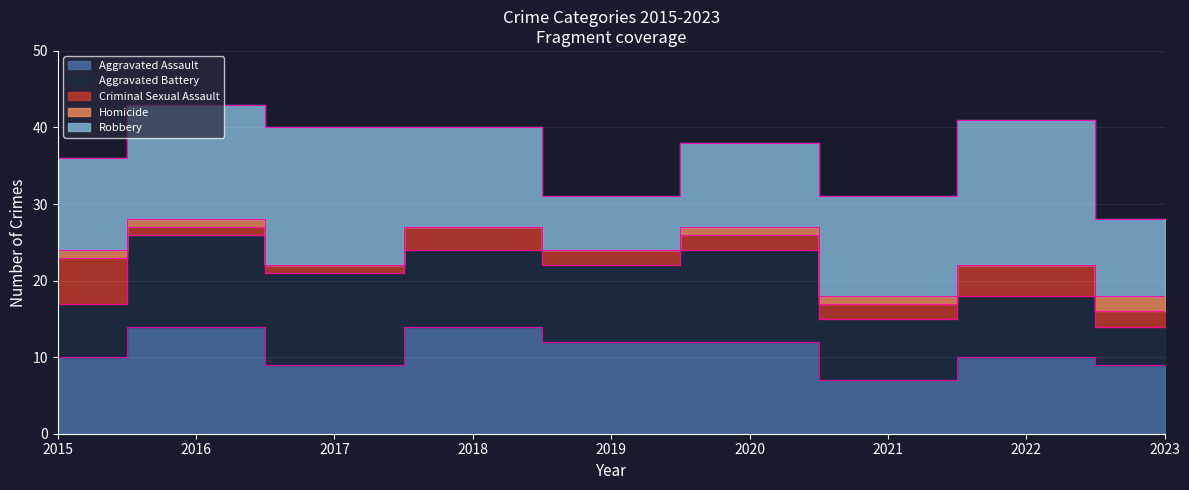

Reading left to right, list all the values displayed in this chart.

Aggravated Assault: 2015=10	2016=14	2017=9	2018=14	2019=12	2020=12	2021=7	2022=10	2023=9
Aggravated Battery: 2015=7	2016=12	2017=12	2018=10	2019=10	2020=12	2021=8	2022=8	2023=5
Criminal Sexual Assault: 2015=6	2016=1	2017=1	2018=3	2019=2	2020=2	2021=2	2022=4	2023=2
Homicide: 2015=1	2016=1	2017=0	2018=0	2019=0	2020=1	2021=1	2022=0	2023=2
Robbery: 2015=12	2016=15	2017=18	2018=13	2019=7	2020=11	2021=13	2022=19	2023=10